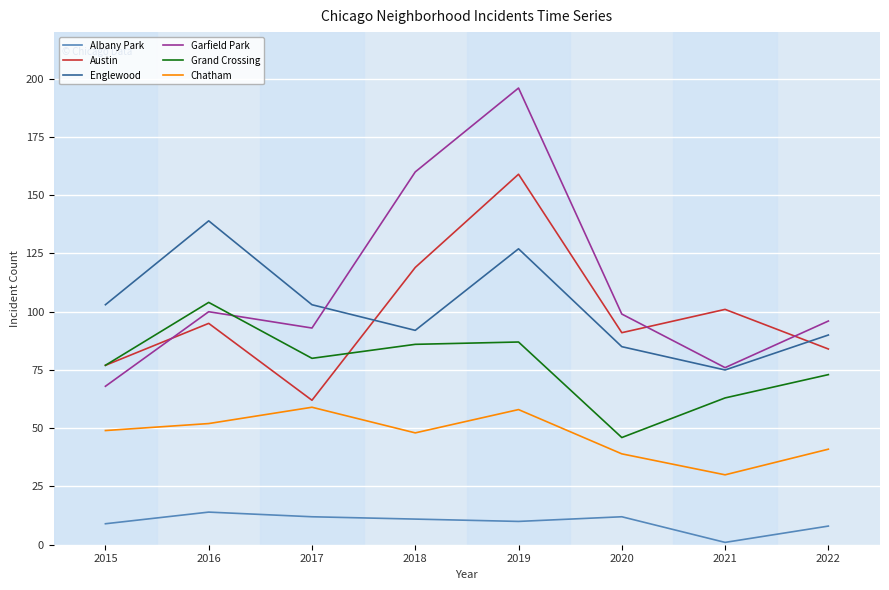

What is the smallest value displayed?

1